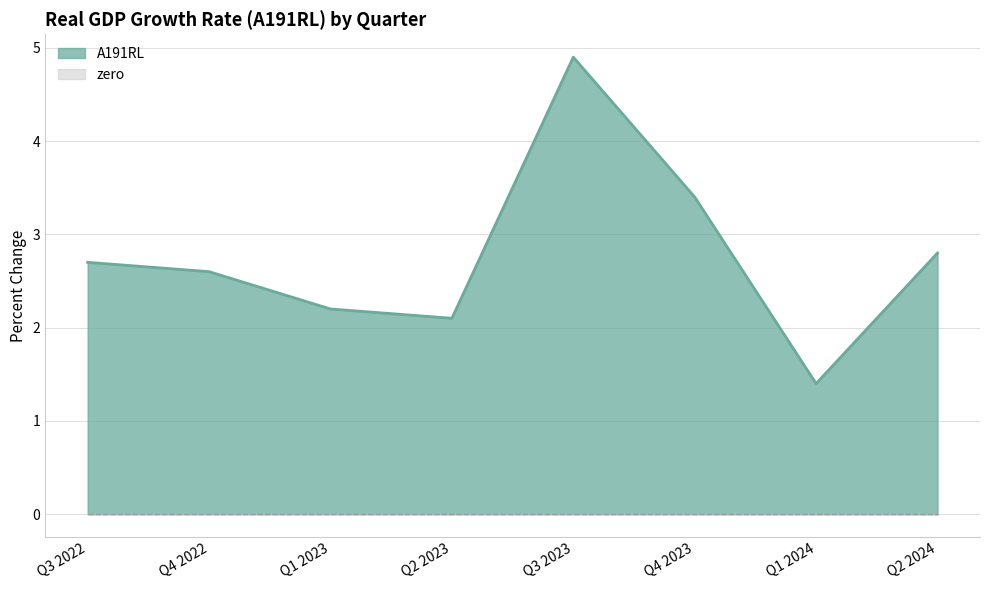

What is the change in value from Q3 2022 to Q2 2023?

-0.6